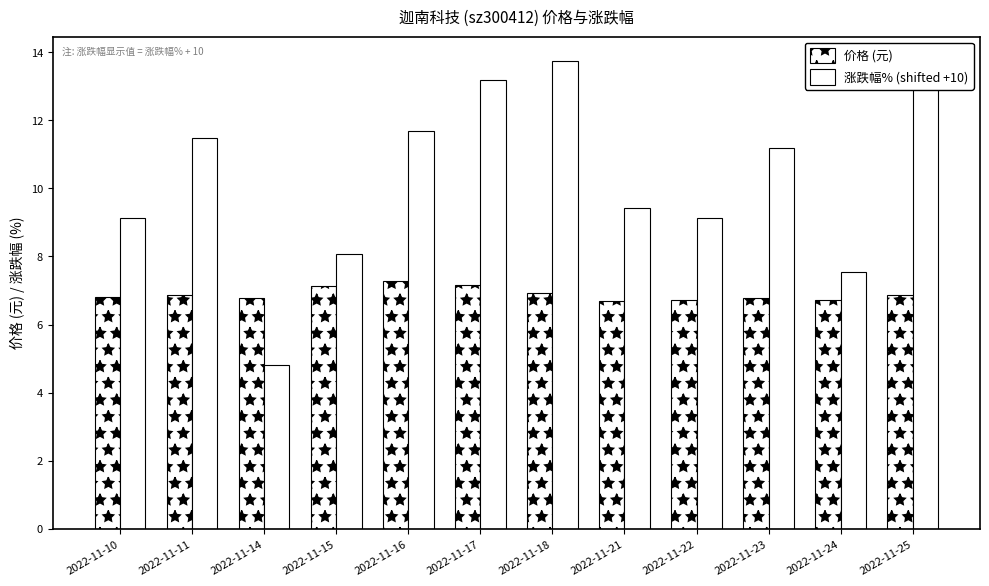

How many groups of bars are there?

12